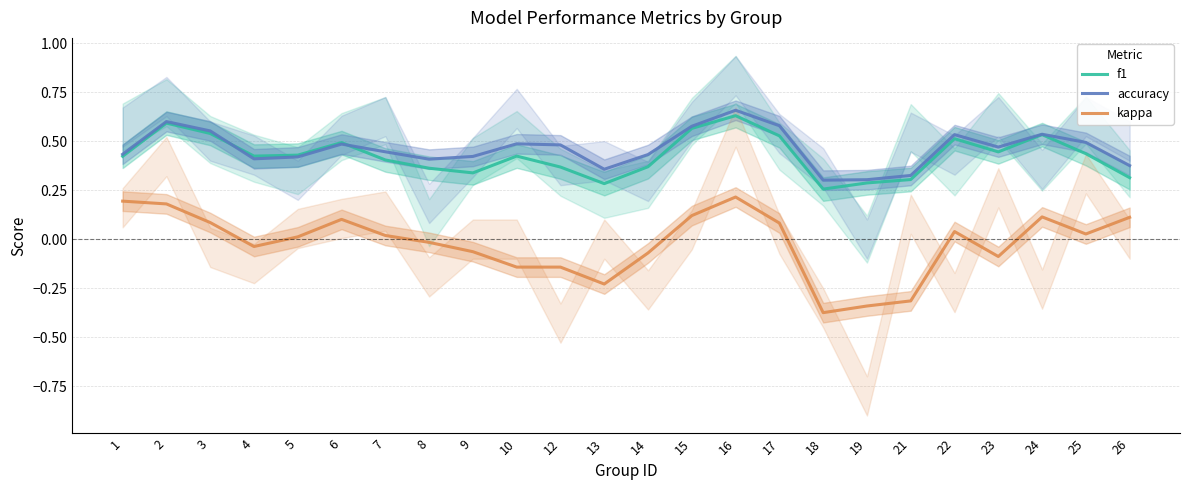

How many data points in kappa are less than 0?

11